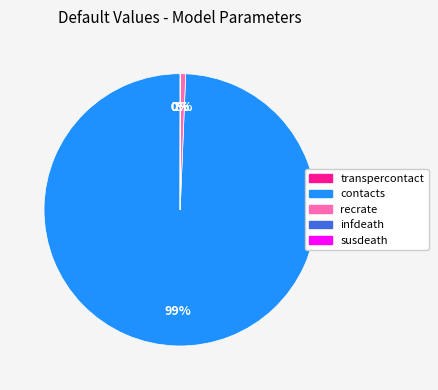

Which slice is the largest?

contacts